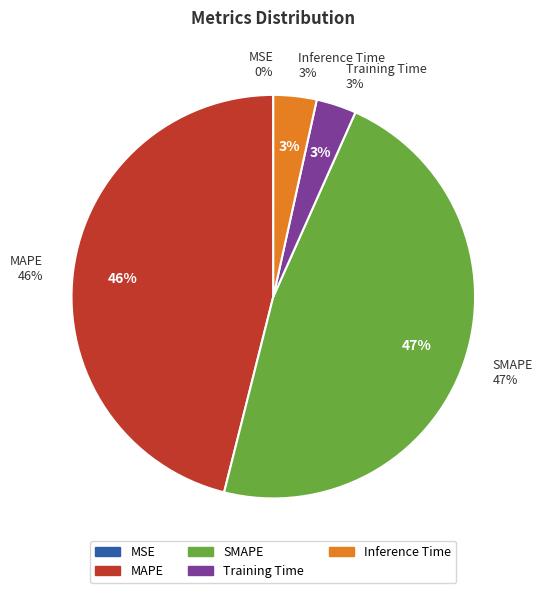

How many segments does this pie chart have?

5